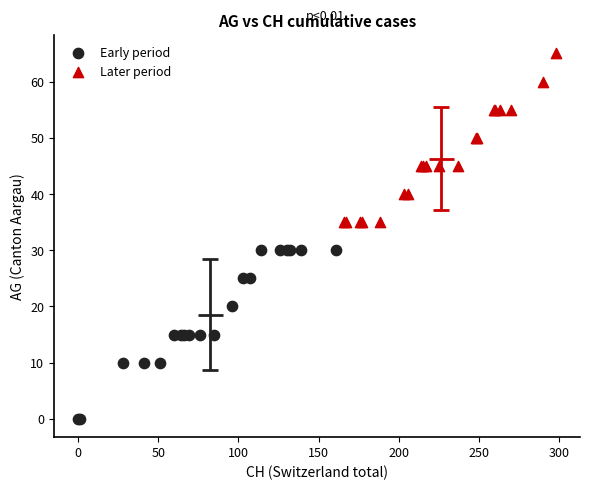

Which series reaches the minimum Y coordinate?

Early period